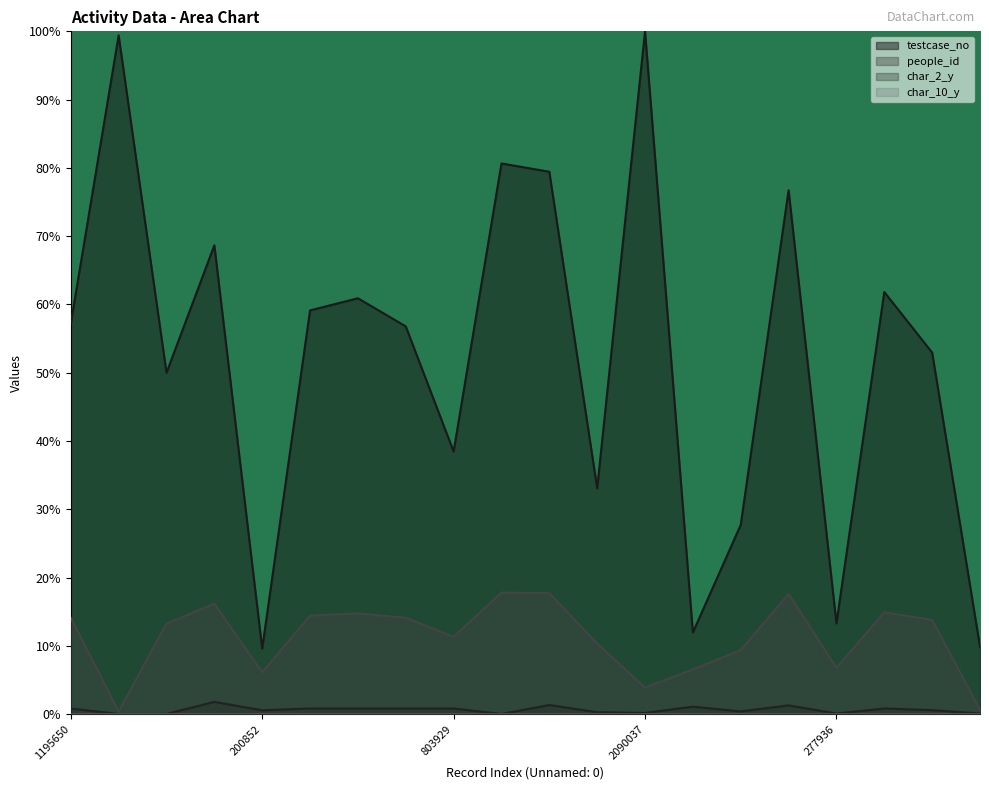

Reading left to right, extract all data points from this chart.

testcase_no: 1195650=57.2	2077594=99.4	1044913=50.0	1435123=68.7	200852=9.6	1235834=59.1	1273063=60.9	1186919=56.8	803929=38.5	1685651=80.7	1660213=79.4	691403=33.1	2090037=100.0	250045=12.0	579495=27.7	1603694=76.7	277936=13.3	1292151=61.8	1106773=53.0	206412=9.9
people_id: 1195650=14.1	2077594=0.4	1044913=13.3	1435123=16.2	200852=6.1	1235834=14.4	1273063=14.7	1186919=14.1	803929=11.3	1685651=17.8	1660213=17.7	691403=10.3	2090037=3.9	250045=6.6	579495=9.4	1603694=17.6	277936=6.8	1292151=14.9	1106773=13.8	206412=0.6
char_2_y: 1195650=0.8	2077594=0.0	1044913=0.0	1435123=1.8	200852=0.6	1235834=0.8	1273063=0.8	1186919=0.8	803929=0.8	1685651=0.0	1660213=1.3	691403=0.3	2090037=0.2	250045=1.1	579495=0.4	1603694=1.3	277936=0.1	1292151=0.8	1106773=0.6	206412=0.1
char_10_y: 1195650=0.0	2077594=0.0	1044913=0.0	1435123=0.0	200852=0.0	1235834=0.0	1273063=0.0	1186919=0.0	803929=0.0	1685651=0.0	1660213=0.0	691403=0.0	2090037=0.0	250045=0.0	579495=0.0	1603694=0.0	277936=0.0	1292151=0.0	1106773=0.0	206412=0.0